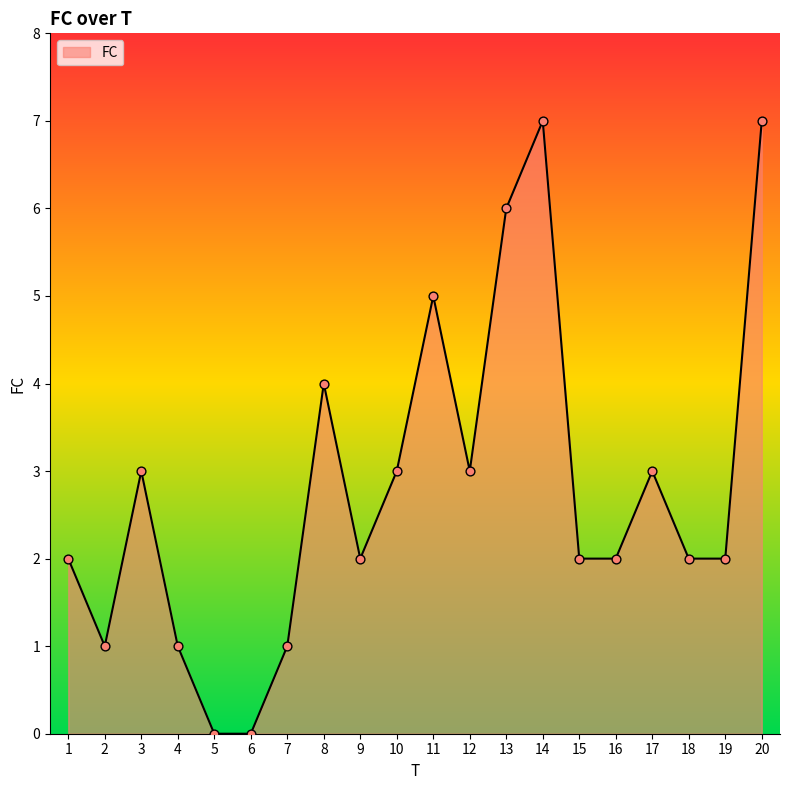

What is the ratio of the value at 2 to the value at 4?

1.0